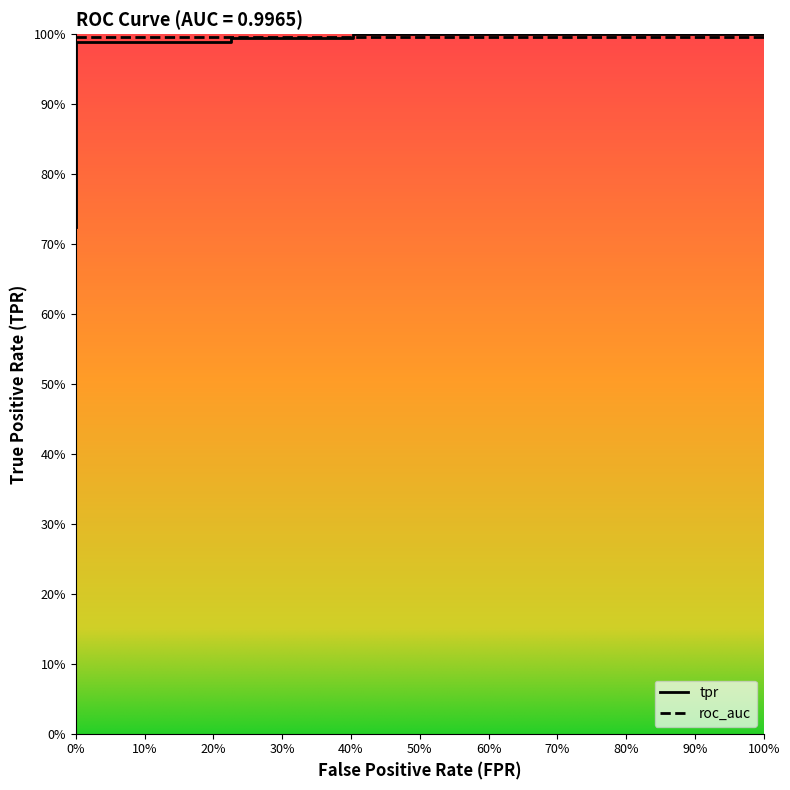

What position from the left is 20%?

3